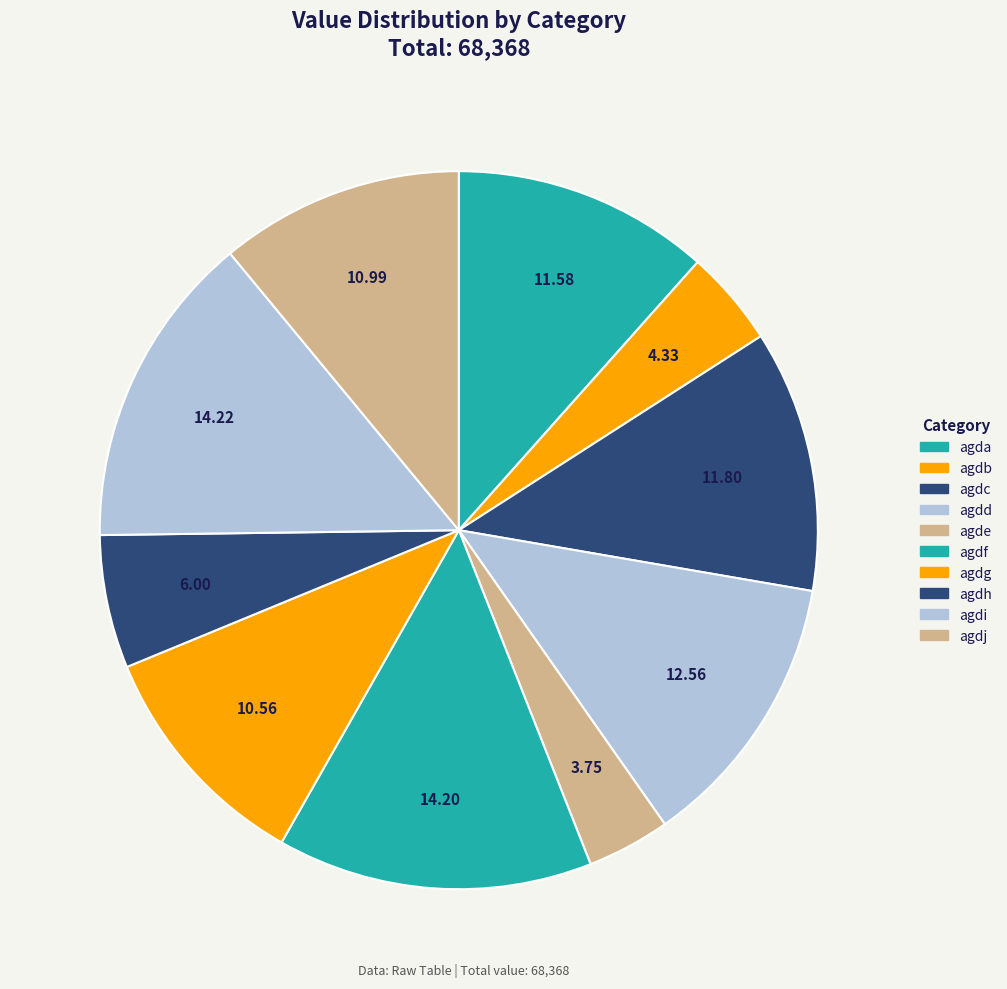

How much of the chart is everything except agdi?

85.8%